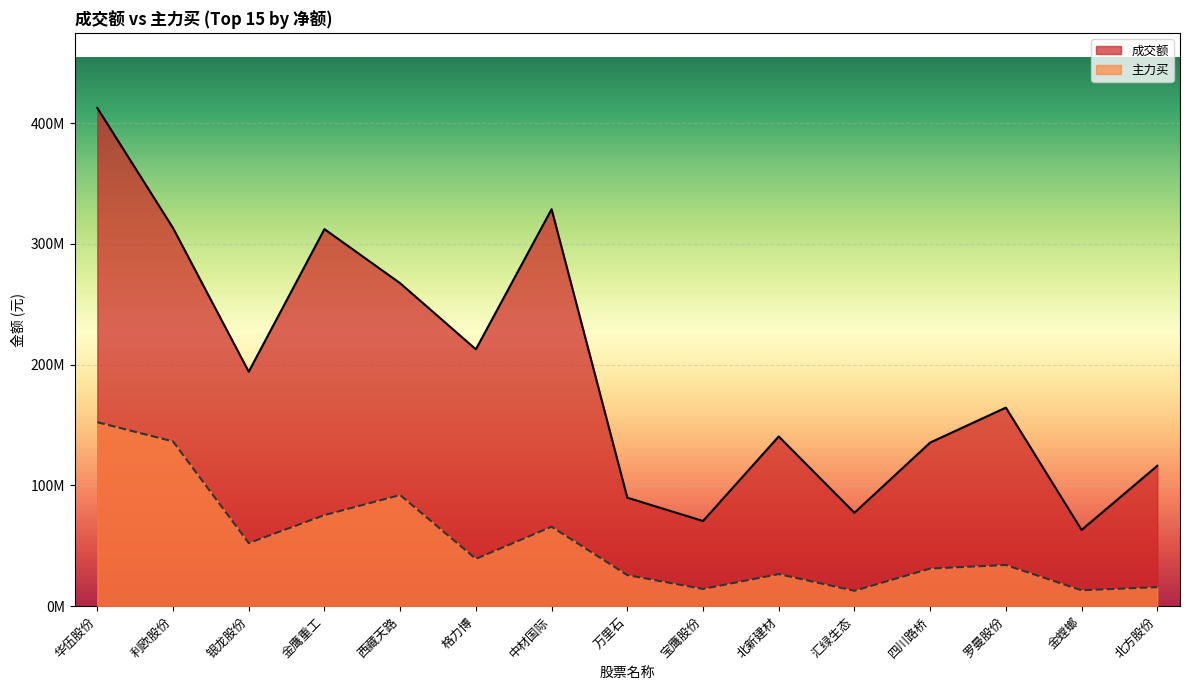

What is the difference between the 成交额 values at 华伍股份 and 格力博?

199901020